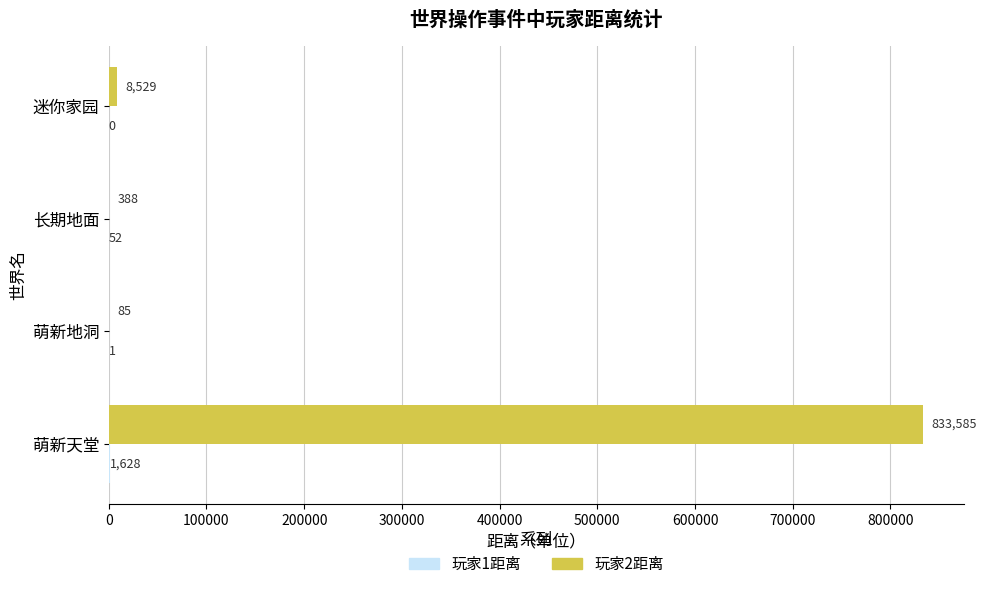

At which category is the sum across all series the highest?

萌新天堂